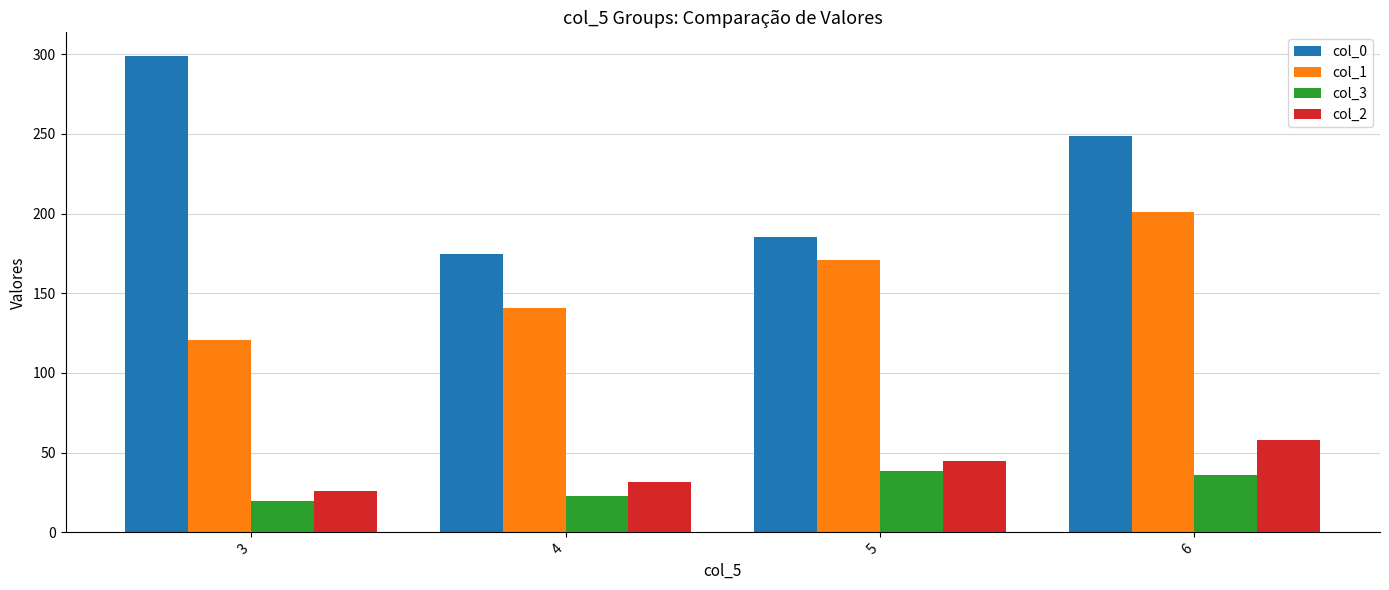

Count the number of data series in this chart.

4